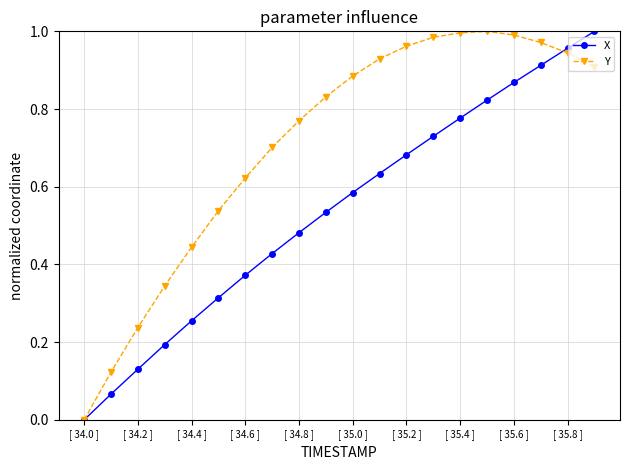

True or false: Y has more than 0 points higher than both neighbors.

True